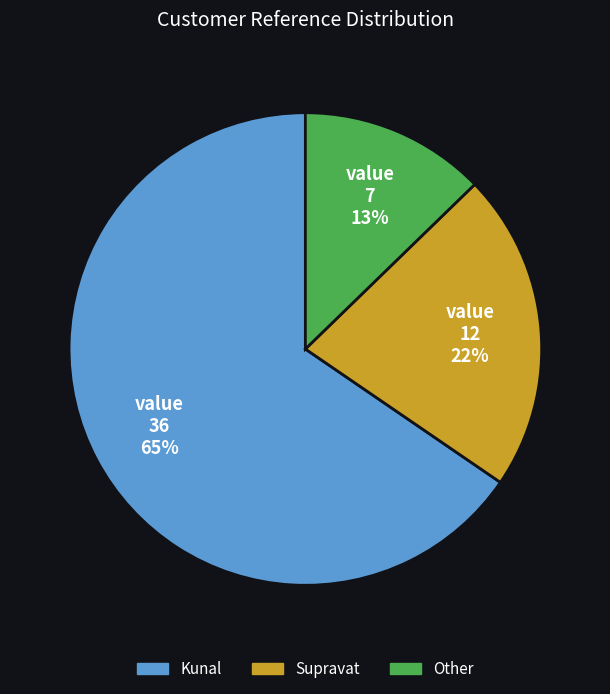

Which slice is the largest?

Kunal